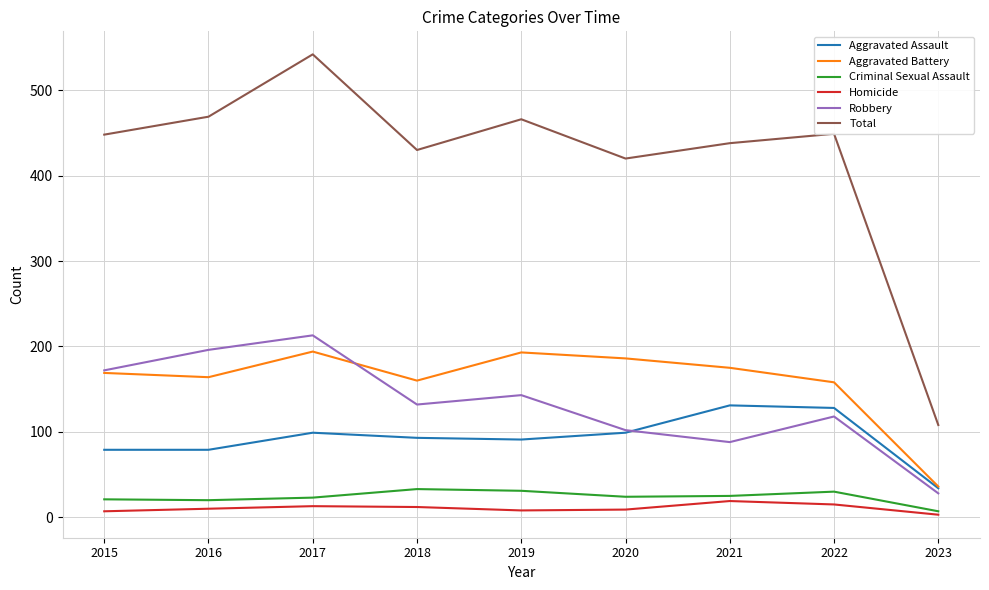

True or false: Total and Aggravated Assault intersect in this chart.

False